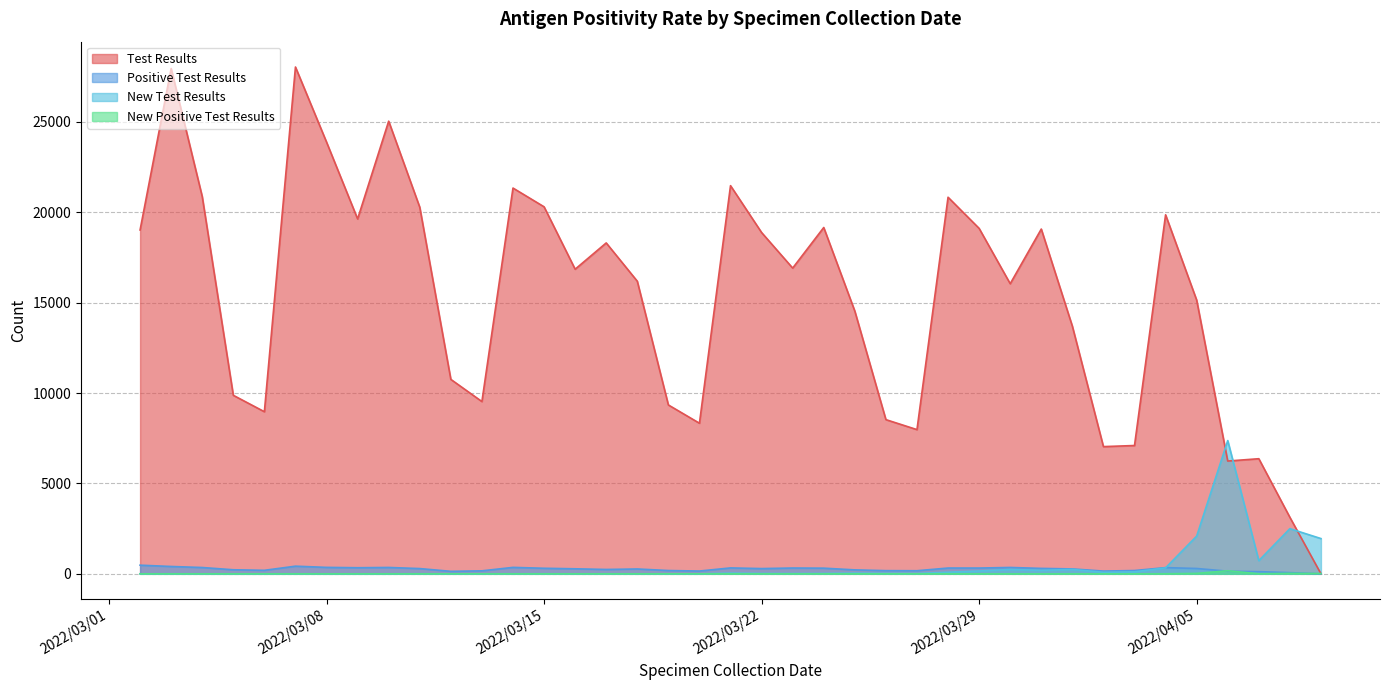

What is the maximum value for New Positive Test Results?

169